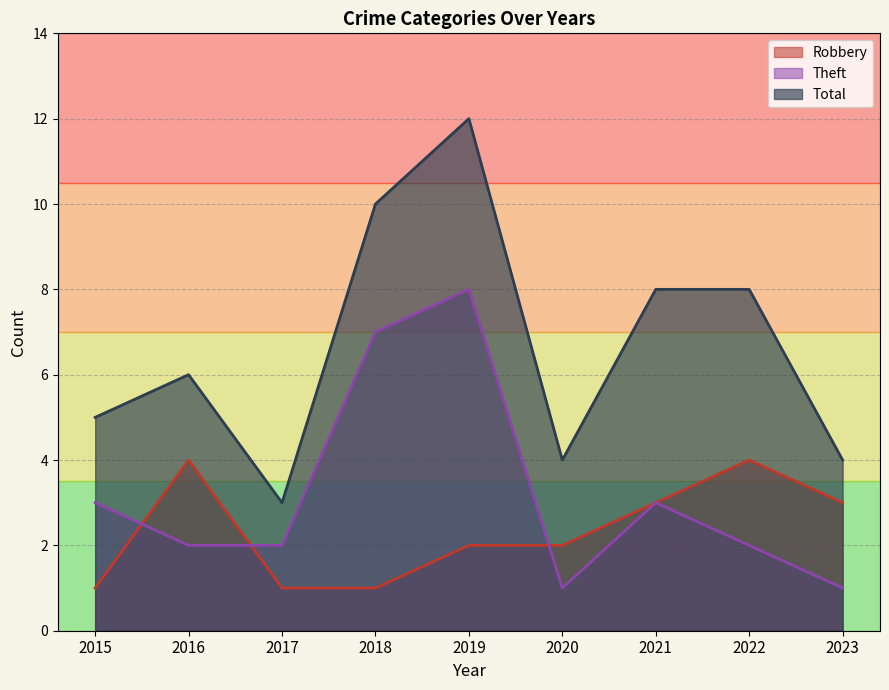

What is the highest value of the Theft series?

8